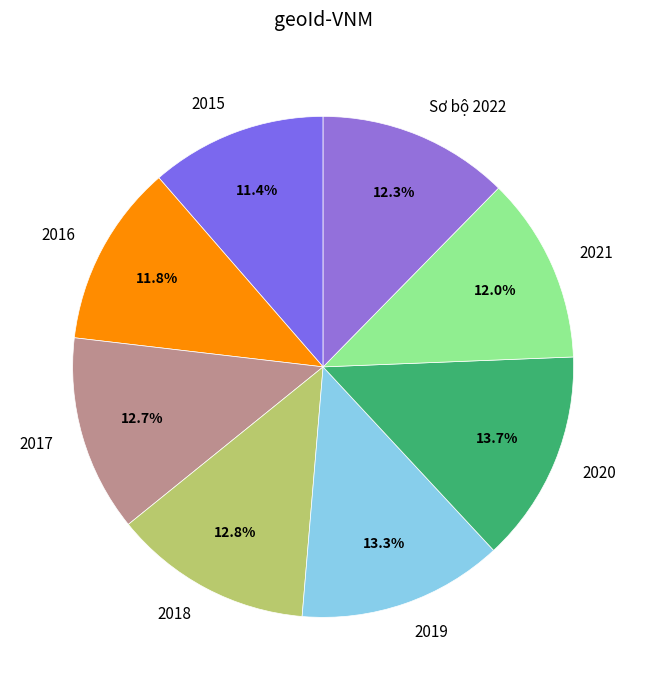

True or false: 2017 accounts for 6% of the total.

False